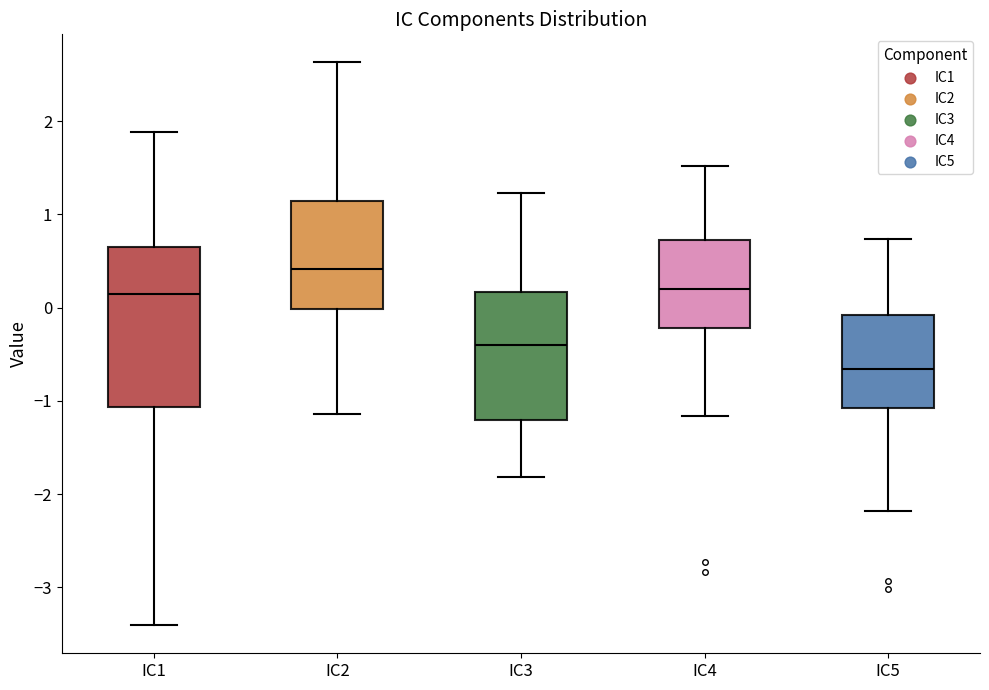

Which box is the tallest, from its lower edge to its upper edge?

IC1